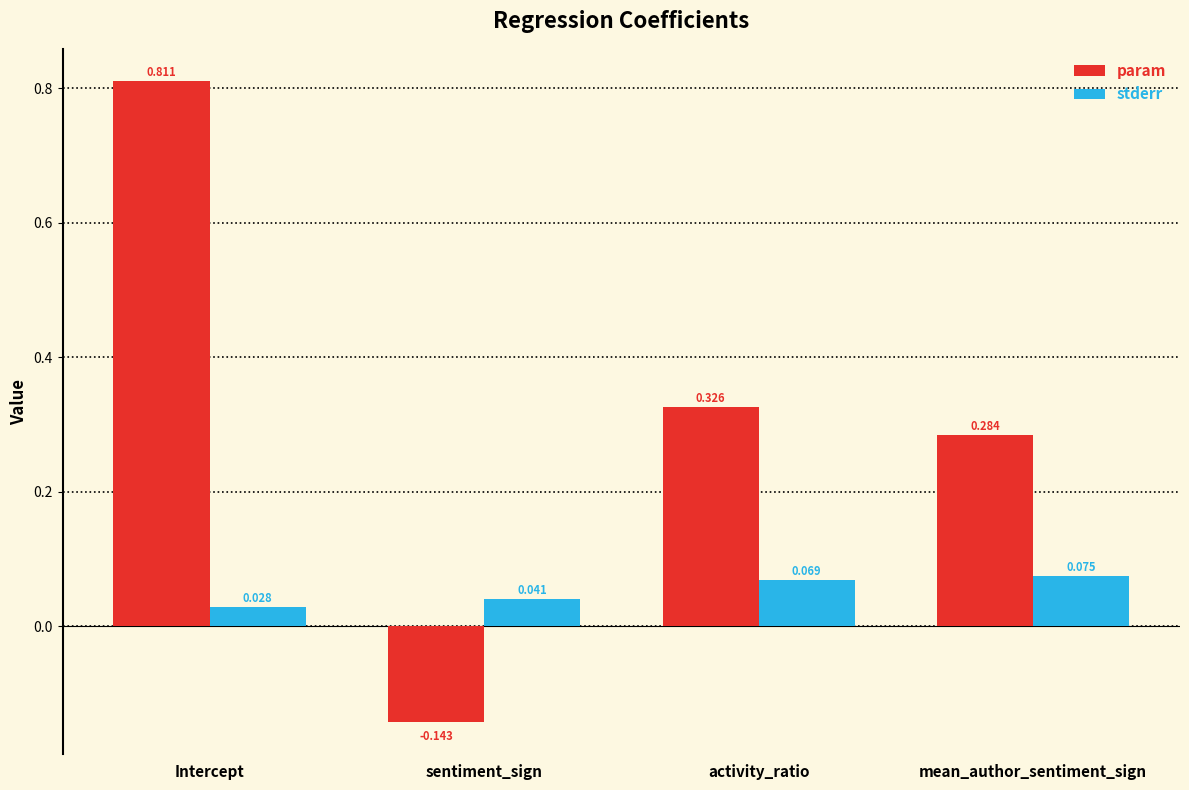

Which label corresponds to the smallest value in the chart?

sentiment_sign